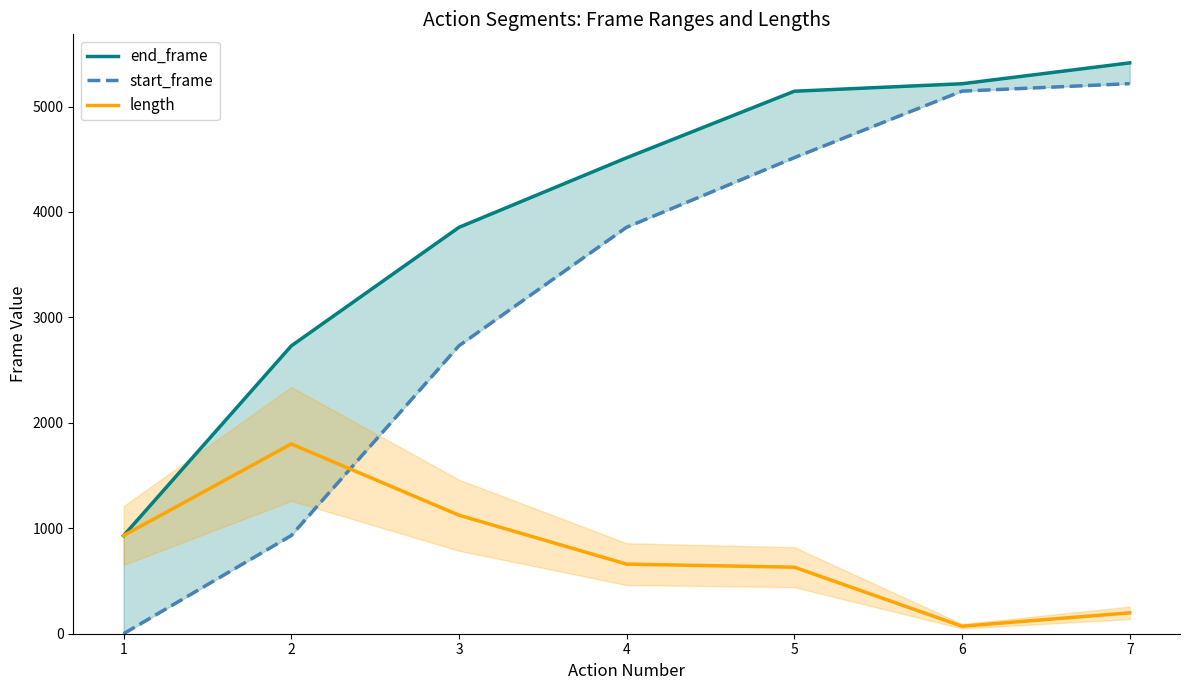

Reading right to left, transcribe all the data shown in this chart.

end_frame: 7=5414	6=5216	5=5145	4=4514	3=3854	2=2730	1=930
start_frame: 7=5217	6=5146	5=4515	4=3855	3=2731	2=931	1=0
length: 7=198	6=71	5=631	4=660	3=1124	2=1800	1=931